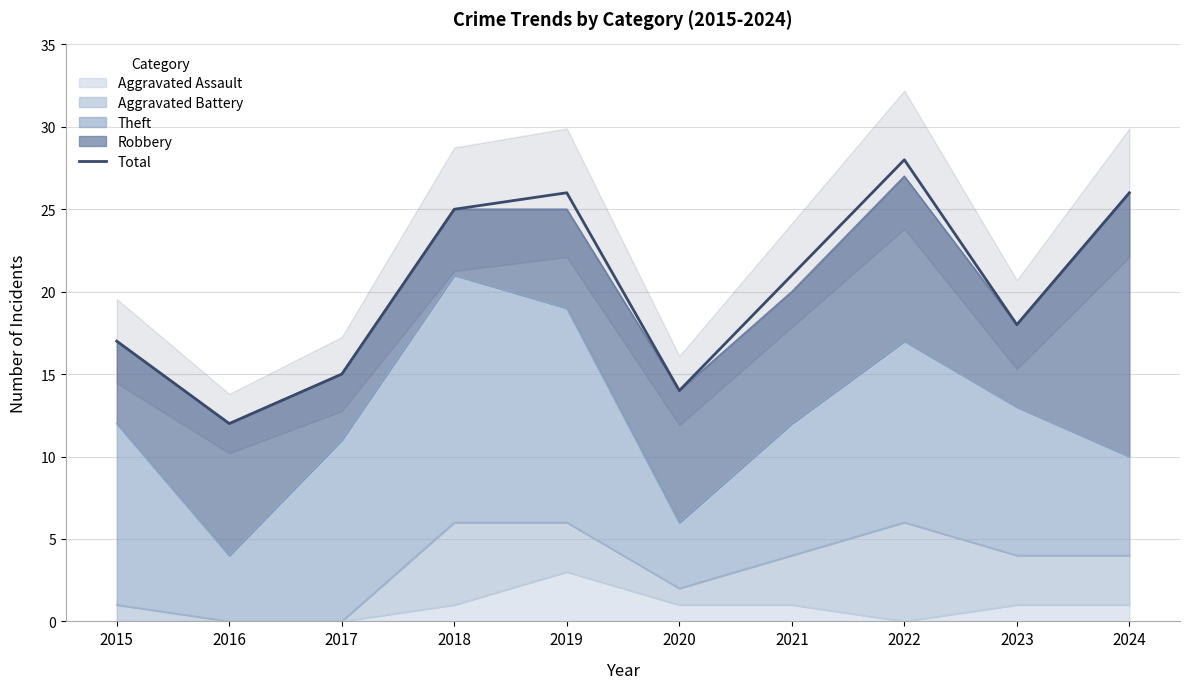

What is the average value?

20